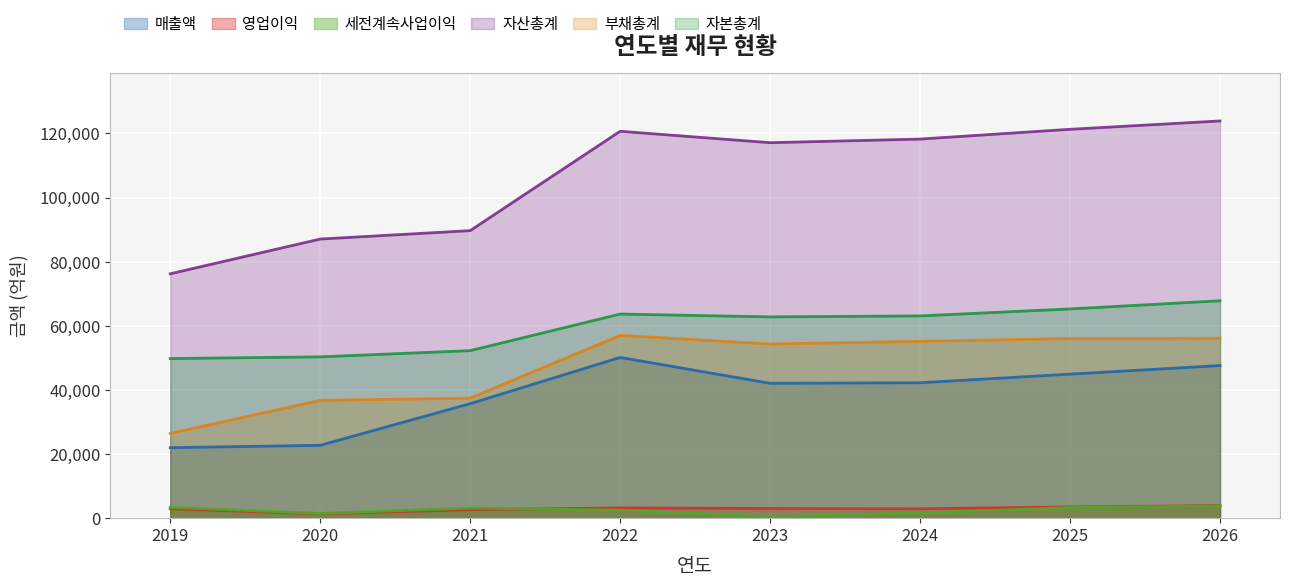

Reading left to right, list all the values displayed in this chart.

매출액: 21990	22732	35724	50141	42075	42247	44935	47604
영업이익: 2922	1359	2644	3209	3035	2946	3521	3918
세전계속사업이익: 3386	1469	3169	2467	416	1605	3304	3804
자산총계: 76231	87070	89692	120692	117126	118253	121306	123908
부채총계: 26438	36747	37436	57020	54335	55163	56036	56096
자본총계: 49793	50323	52256	63672	62791	63090	65270	67812